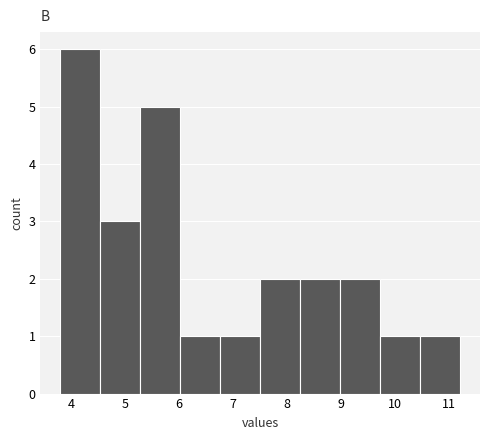

How tall is the bar that spans 4.5 to 5.3 on the x-axis? Neither the bar edges nor the heights are printed on the chart, so give them approximately, as read against the axes.

3